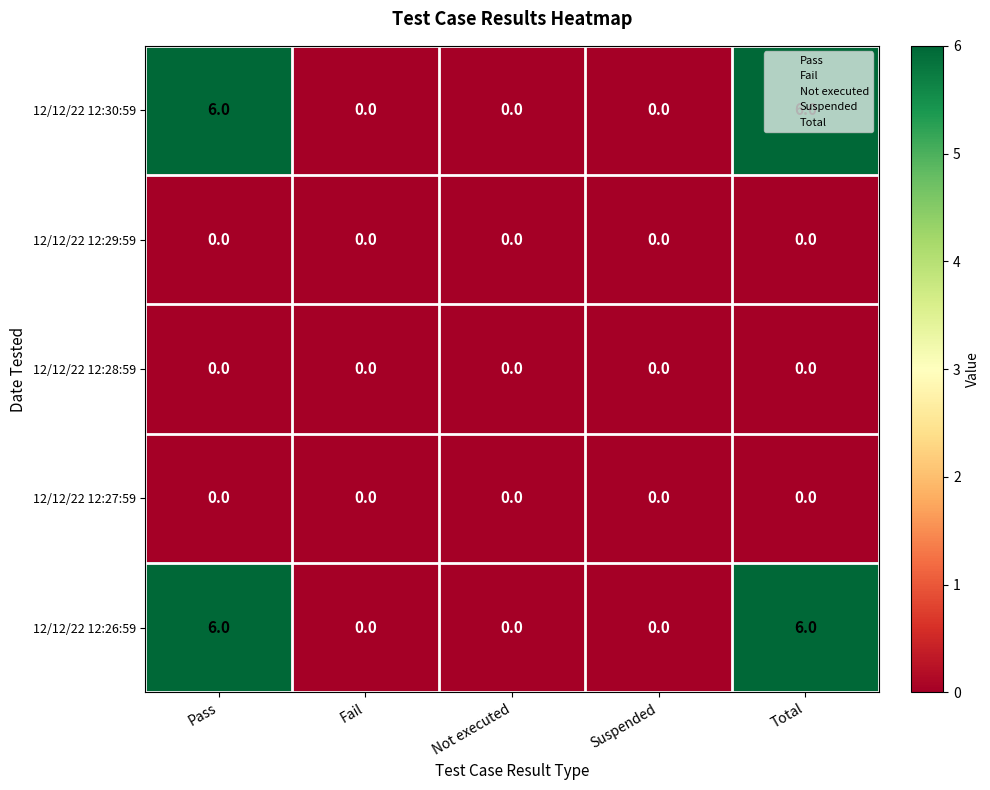

What is the total value across all series at Total?

12